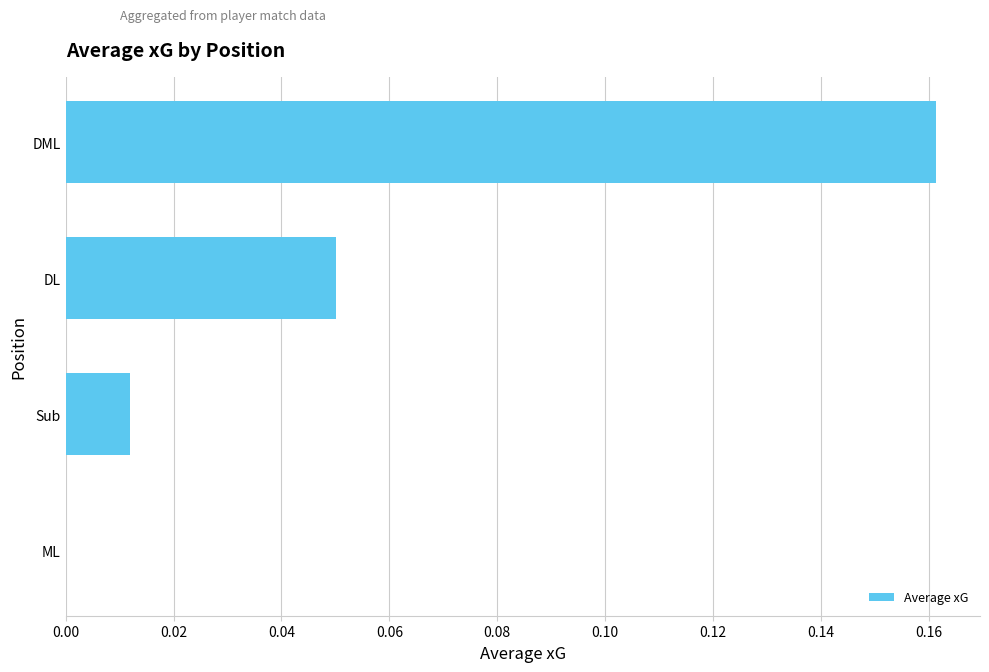

Which label corresponds to the largest value in the chart?

DML